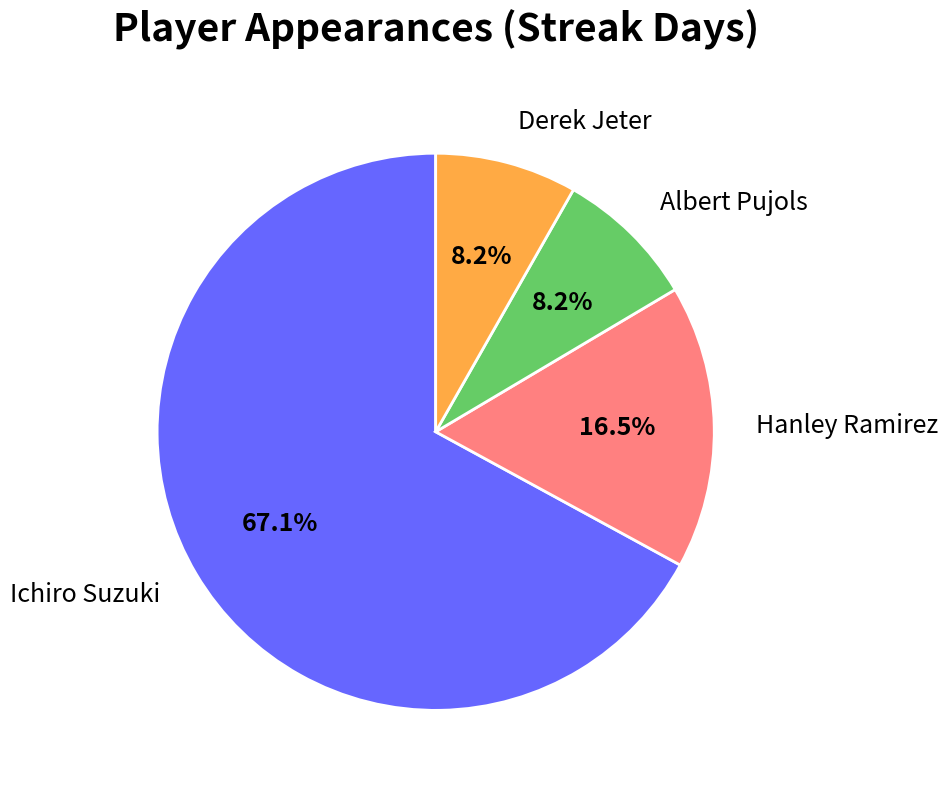

Is there any slice that represents more than half of the pie?

Yes